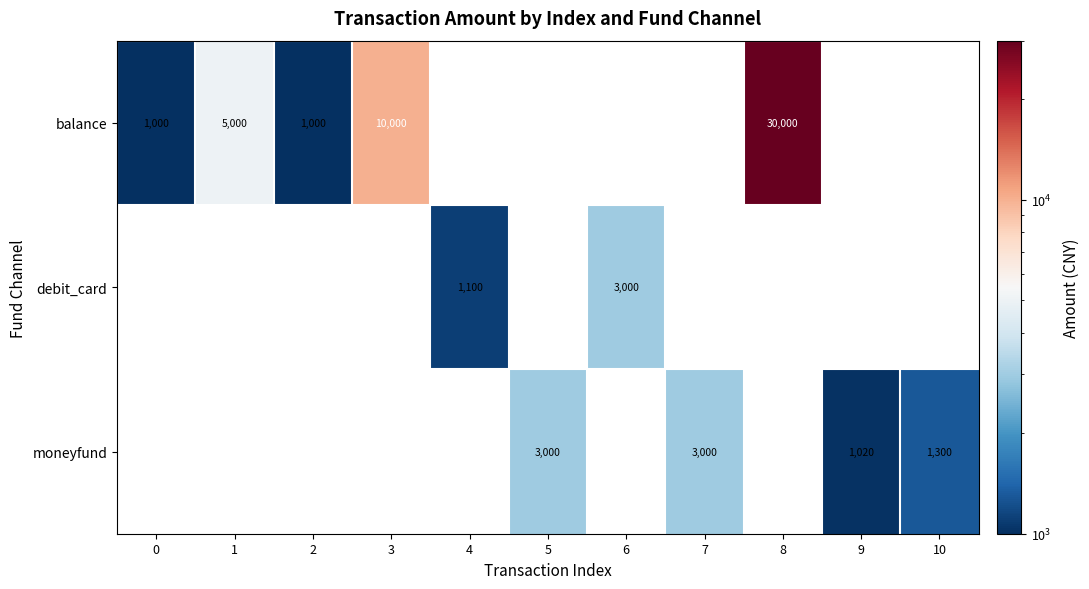

Is it true that moneyfund equals 4995 at 7?

False